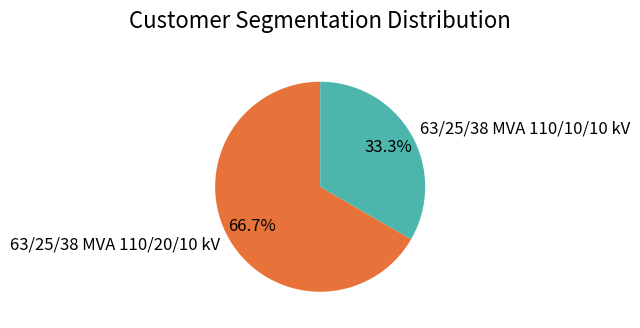

How many segments does this pie chart have?

2